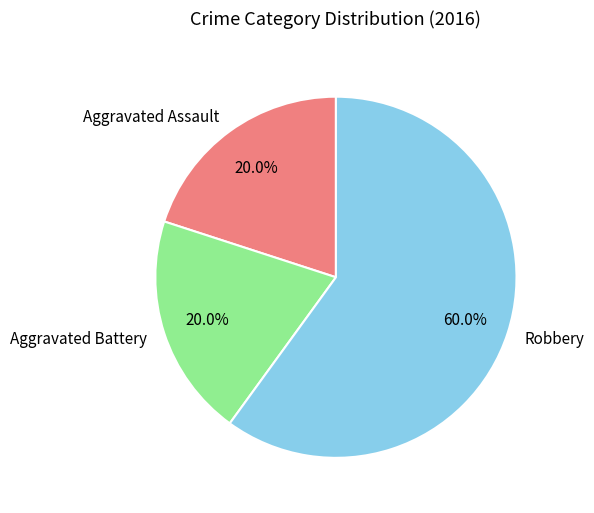

To the nearest percent, what is the difference between the largest and smallest slice percentages?

40%